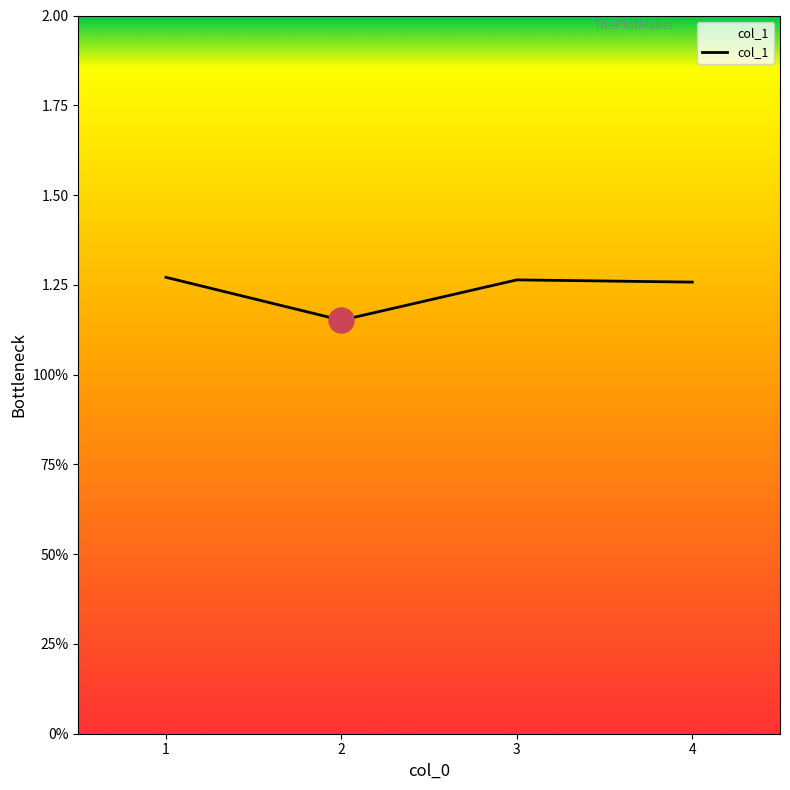

Does the chart have visible grid lines?

No